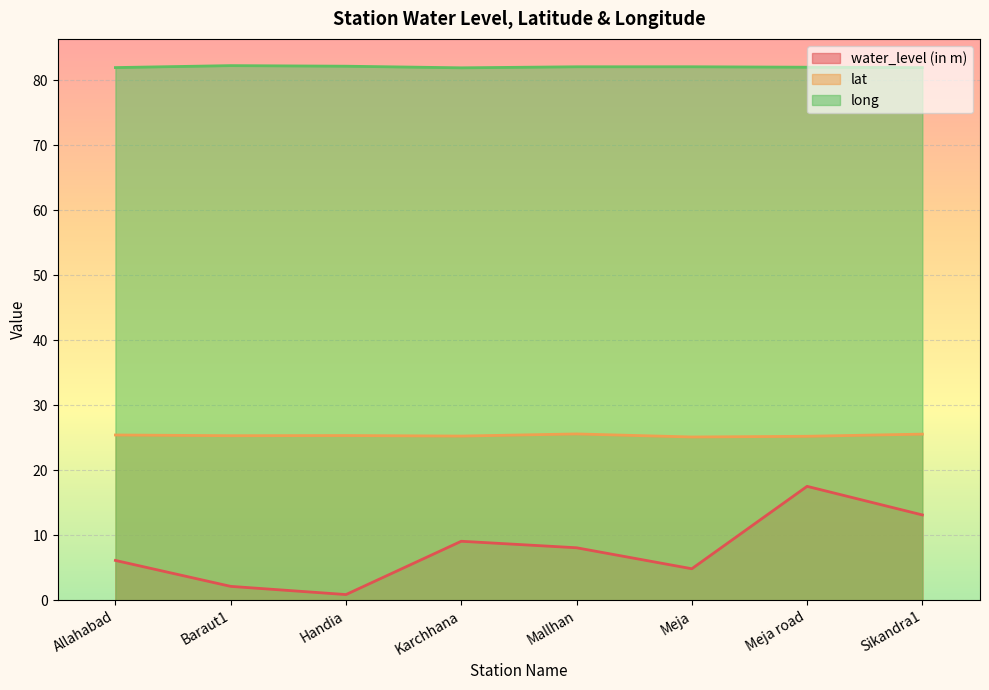

True or false: water_level (in m) and long intersect in this chart.

False